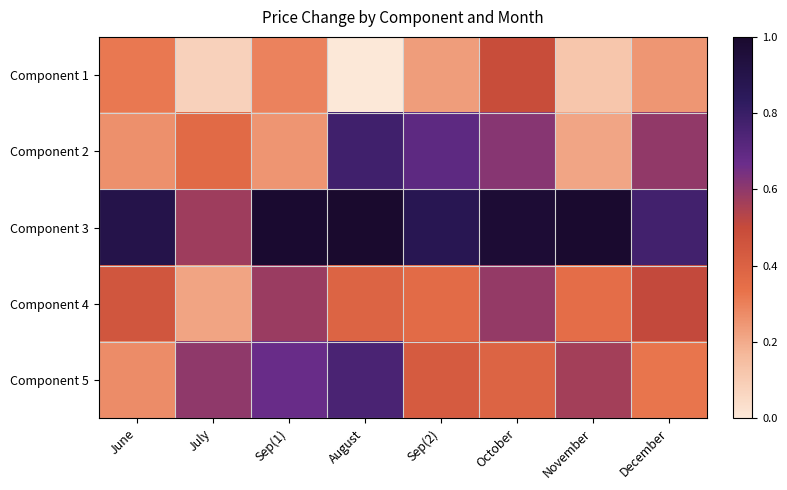

At which category does the chart reach its peak across all series?

August